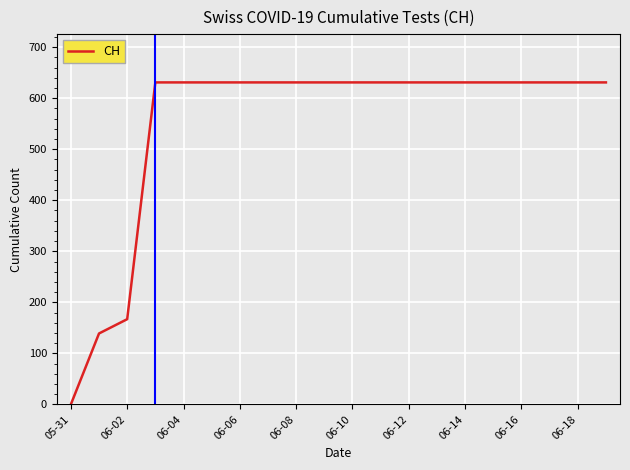

What is the maximum value shown in the chart?

631